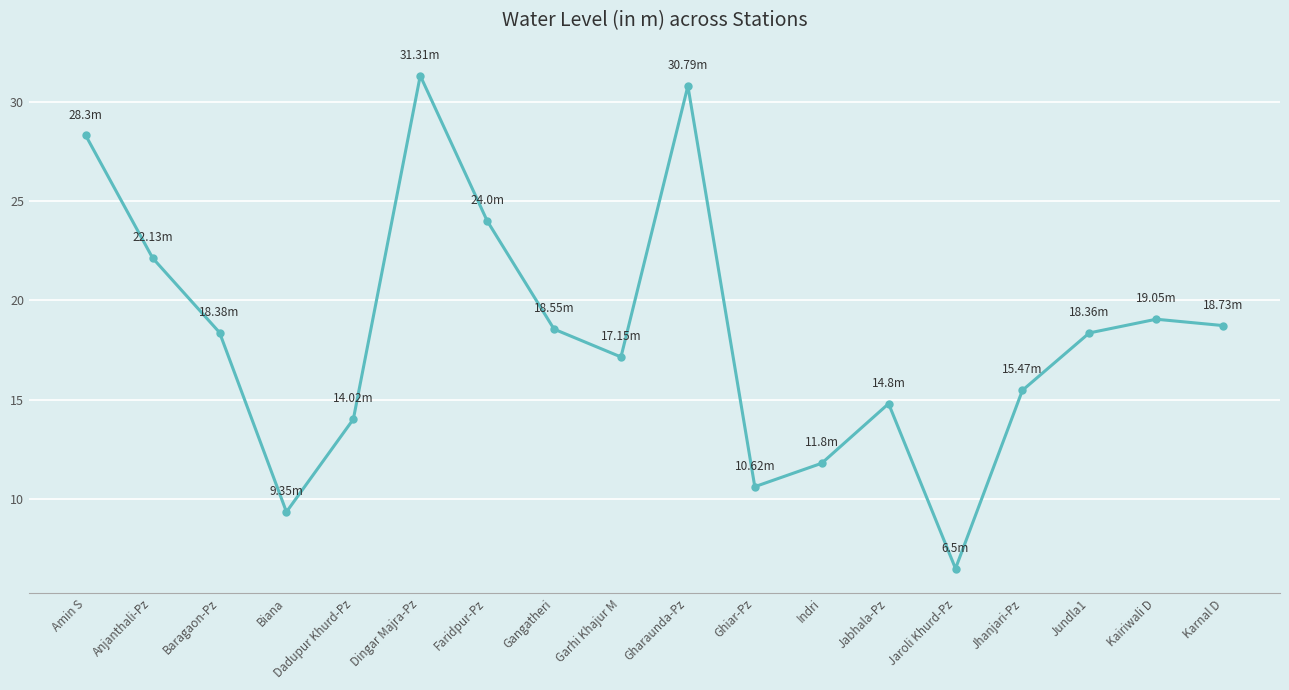

Approximately how many times larger is the value at Jhanjari-Pz compared to Jaroli Khurd-Pz?

2.4